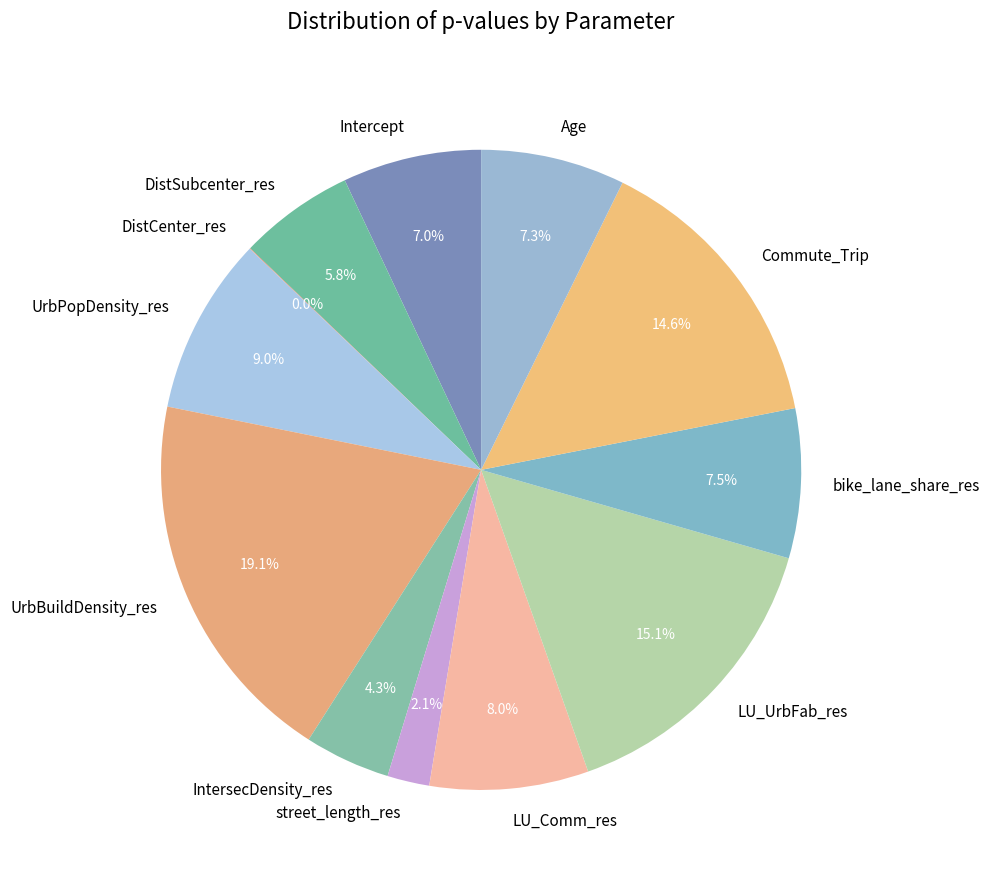

To the nearest percent, what percentage of the pie is Age?

7%